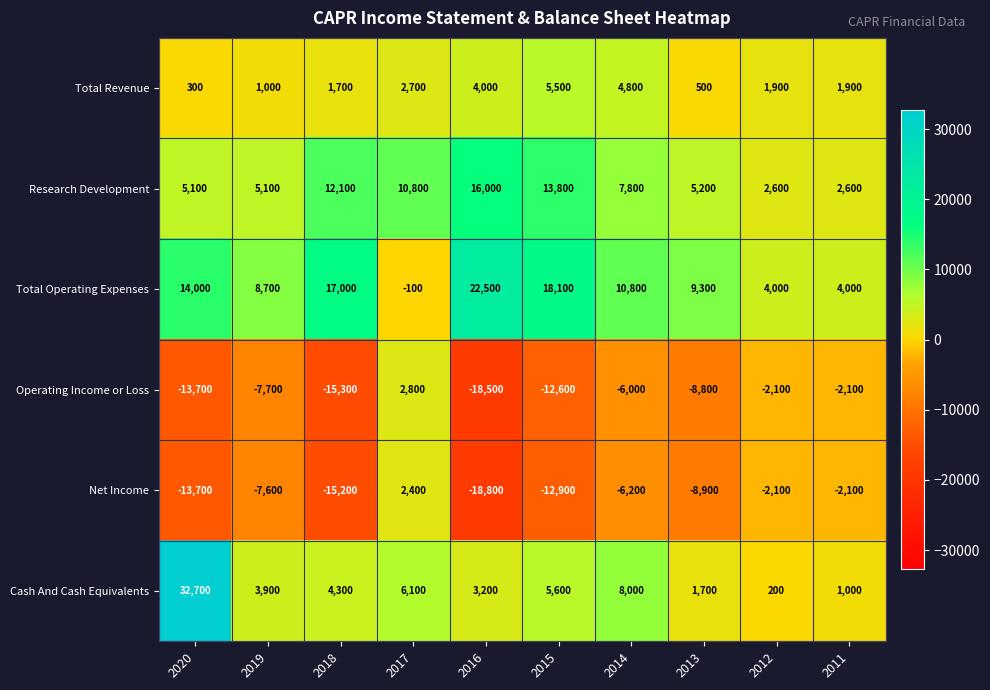

At 2017, list the series in order from largest to smallest.

Research Development, Cash And Cash Equivalents, Operating Income or Loss, Total Revenue, Net Income, Total Operating Expenses